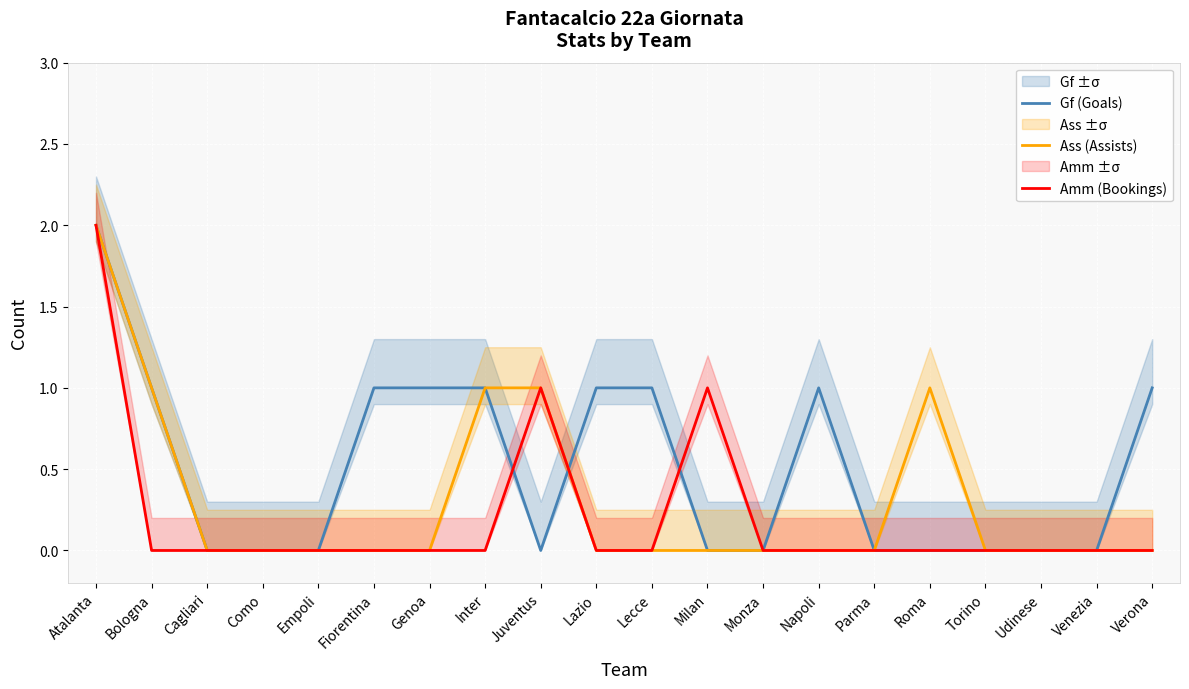

In Amm (Bookings), how many points are higher than both neighbors (excluding endpoints)?

2